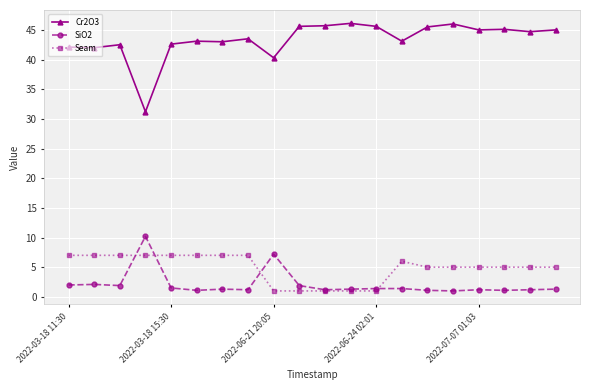

List the series in order of their peak value, highest first.

Cr2O3, SiO2, Seam